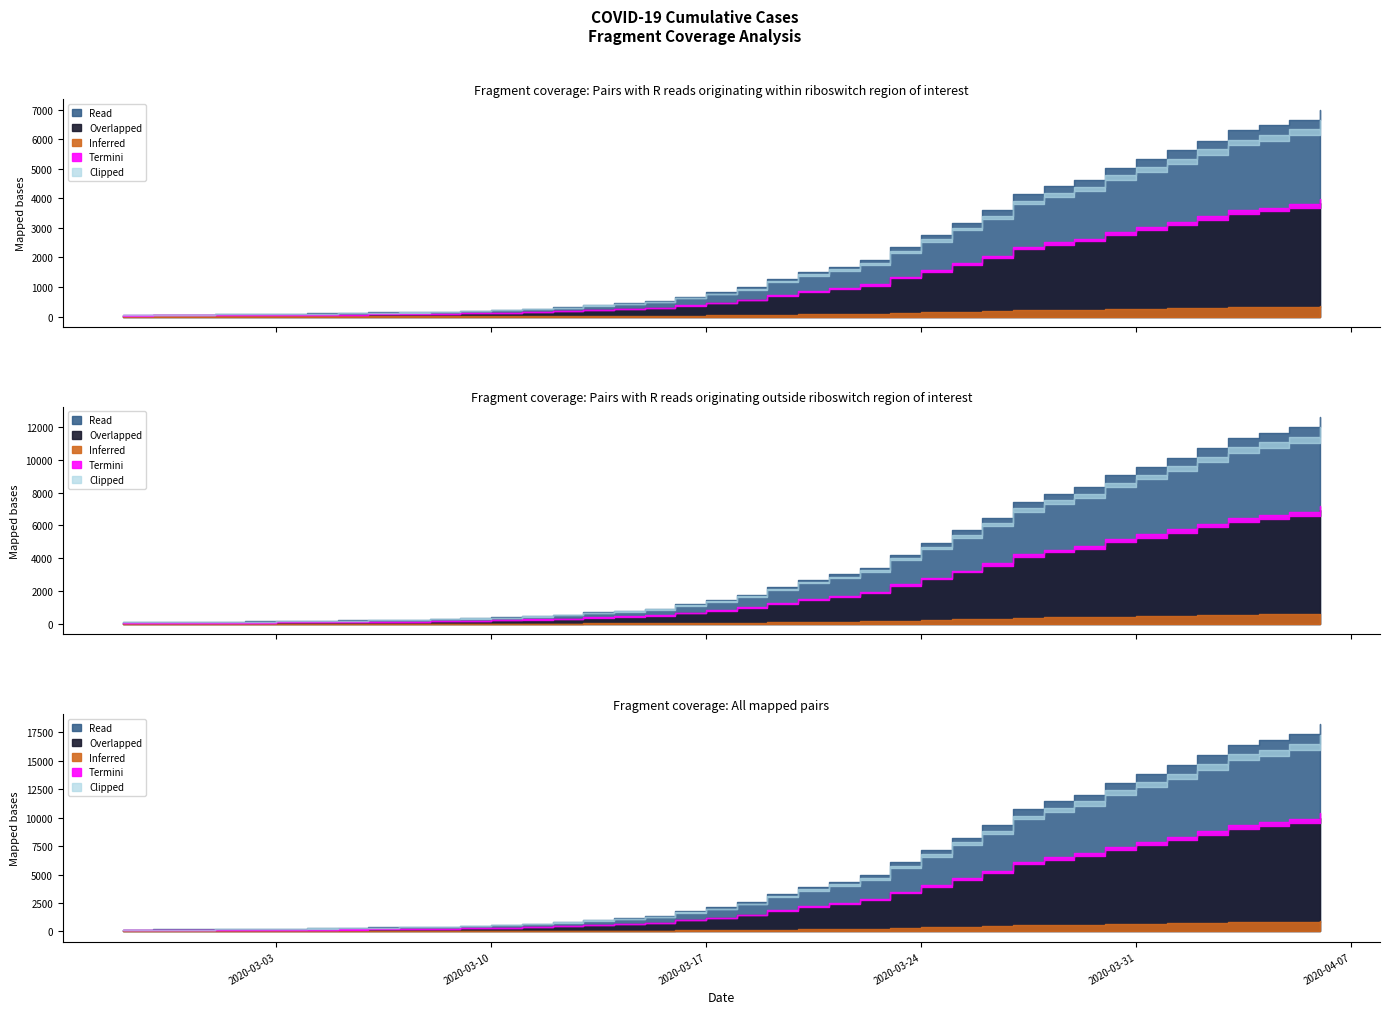

What is the value of the 31st point from the left?

4402